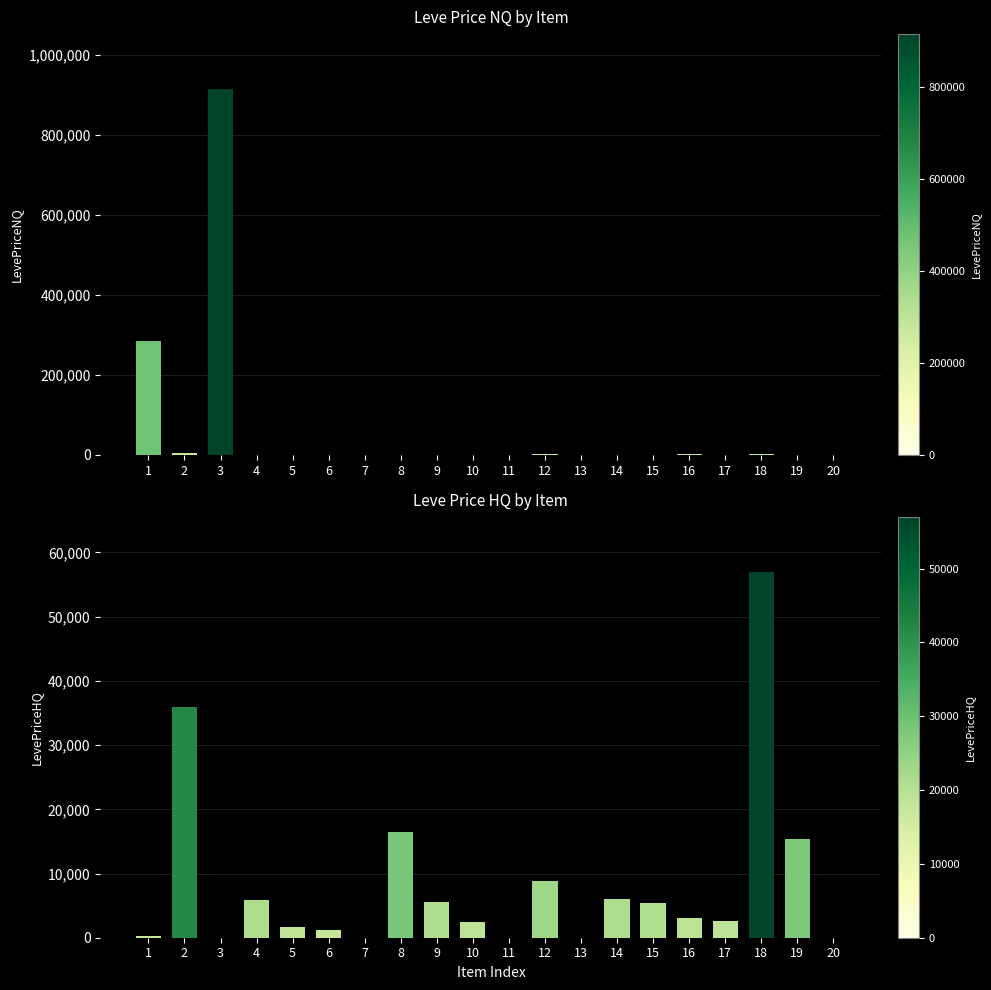

What is the difference between the maximum and second lowest values in the LevePriceHQ series?

57003.0